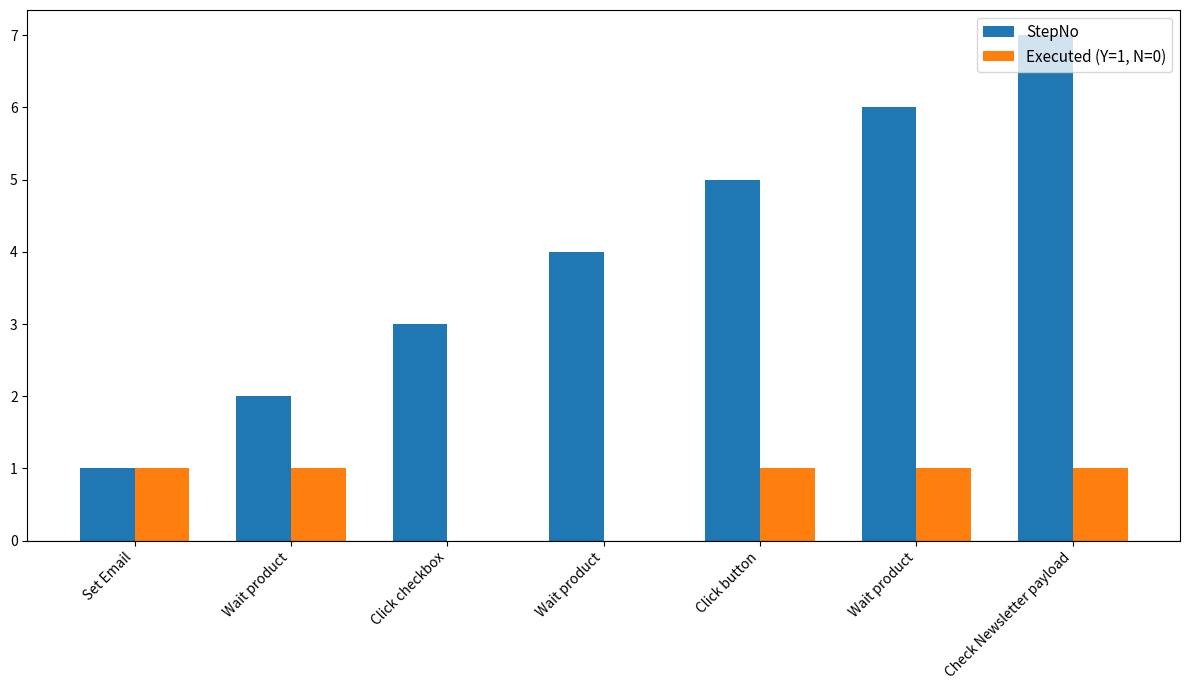

Reading left to right, what are all the values shown in this chart?

StepNo: Set Email=1	Wait product=2	Click checkbox=3	Wait product=4	Click button=5	Wait product=6	Check Newsletter payload=7
Executed (Y=1, N=0): Set Email=1	Wait product=1	Click checkbox=0	Wait product=0	Click button=1	Wait product=1	Check Newsletter payload=1